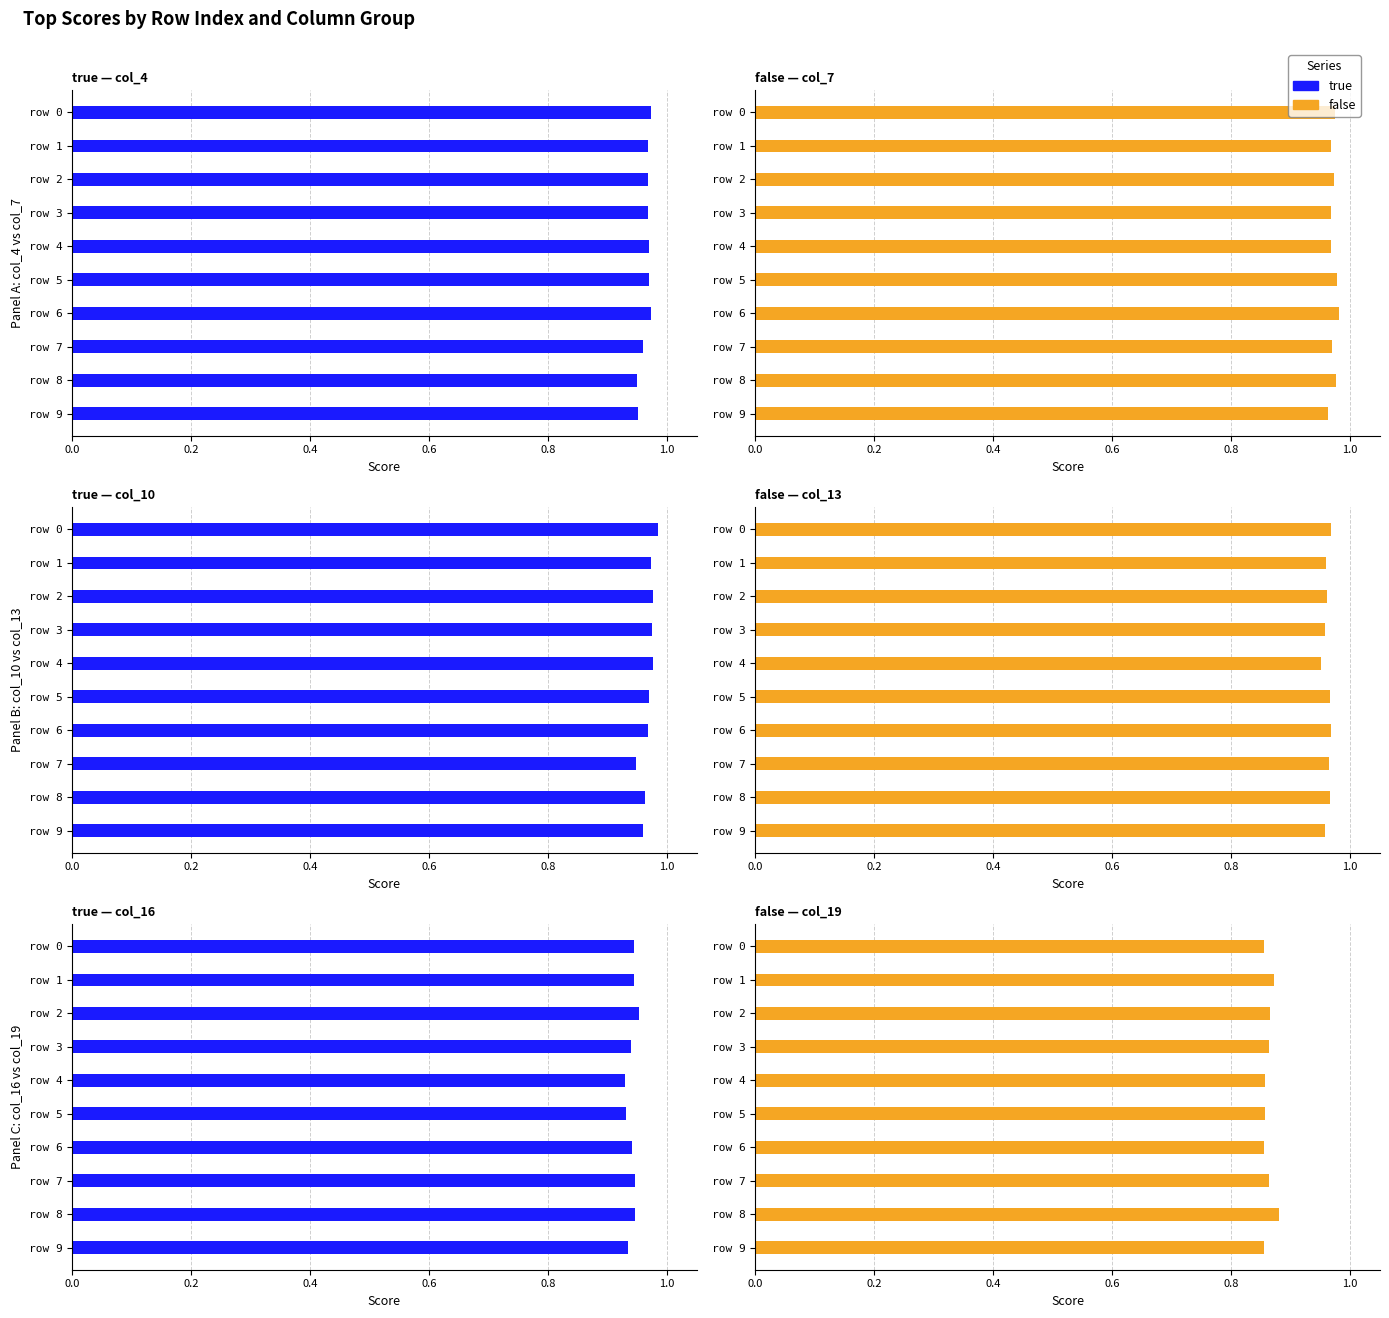

Count the number of categories in the chart.

10